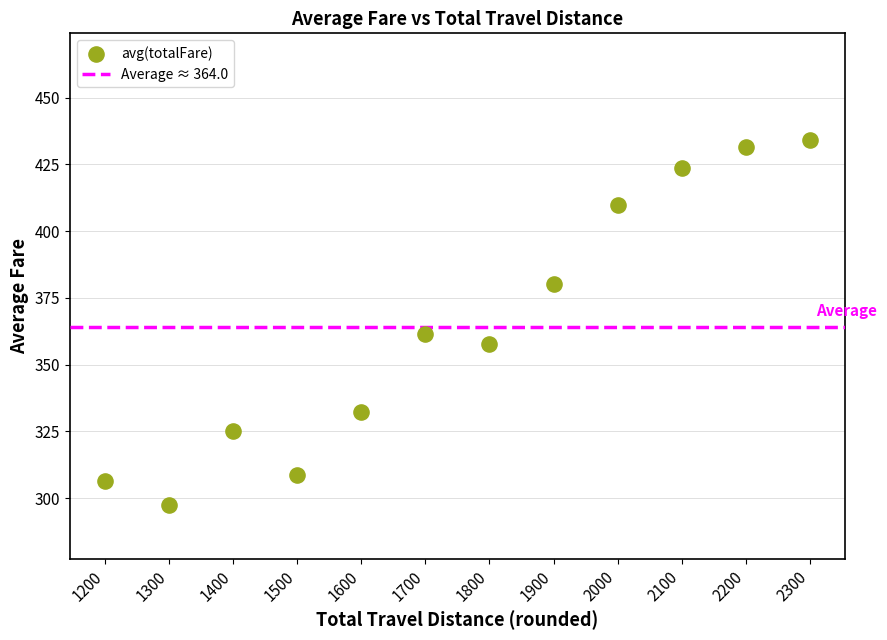

What Y value in the scatter plot is closest to 365?

361.3